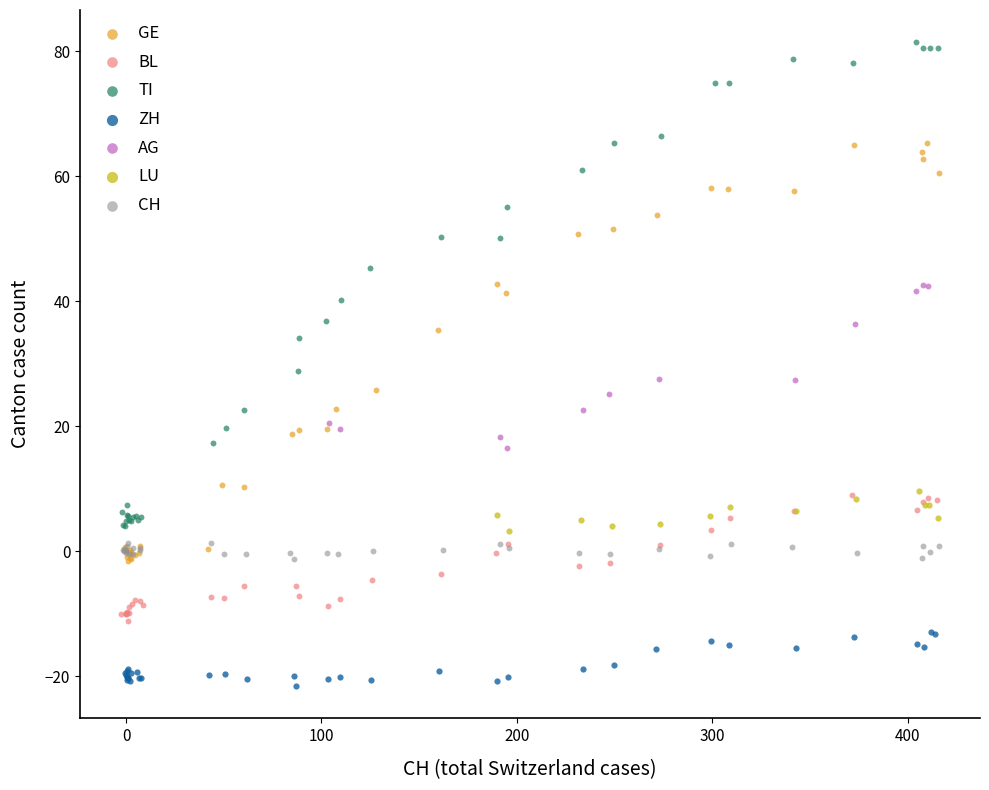

What are all the series names shown in the legend?

GE, BL, TI, ZH, AG, LU, CH